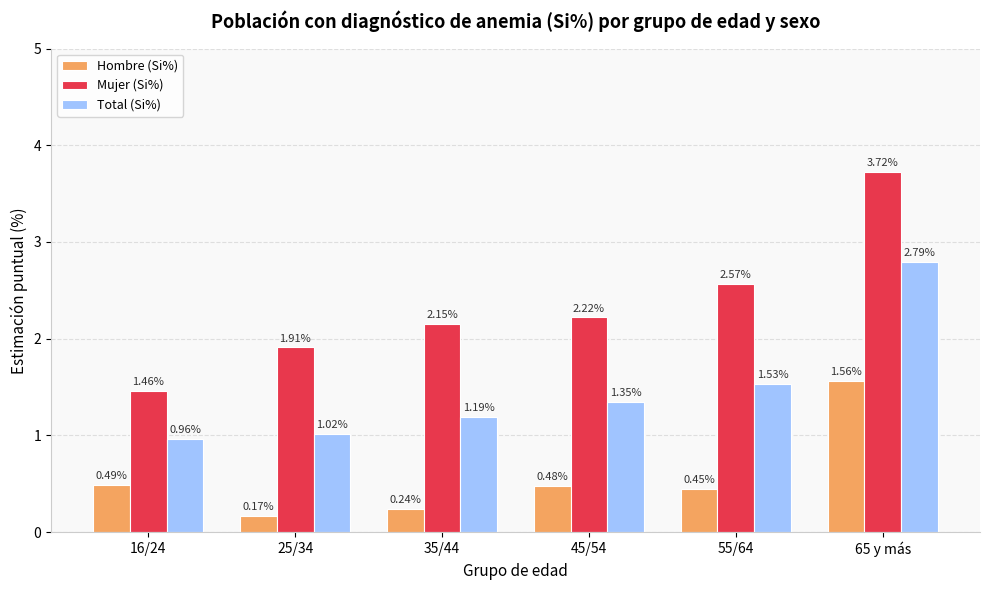

Which series changed the most between 16/24 and 65 y más?

Mujer (Si%)